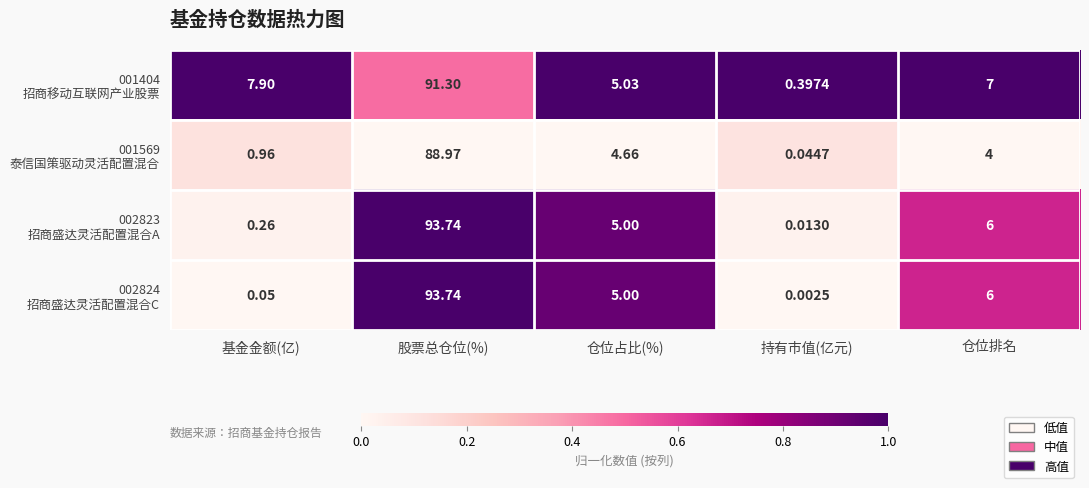

At which category is the sum across all series the highest?

股票总仓位(%)